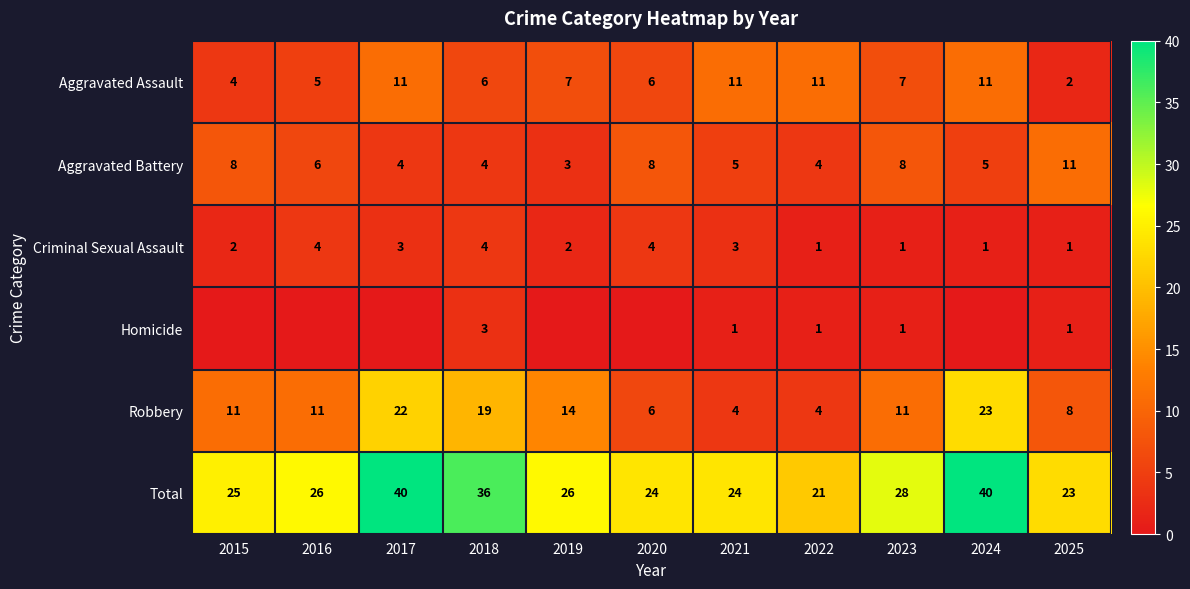

What is the difference between the highest and lowest values at 2023?

27